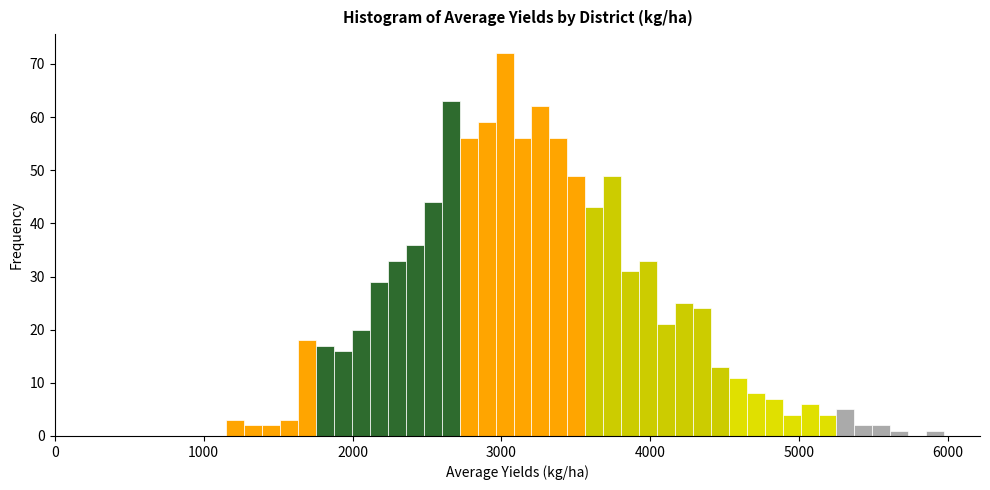

Read against the x-axis, roughly where is the centre of the tallest bar?

3000